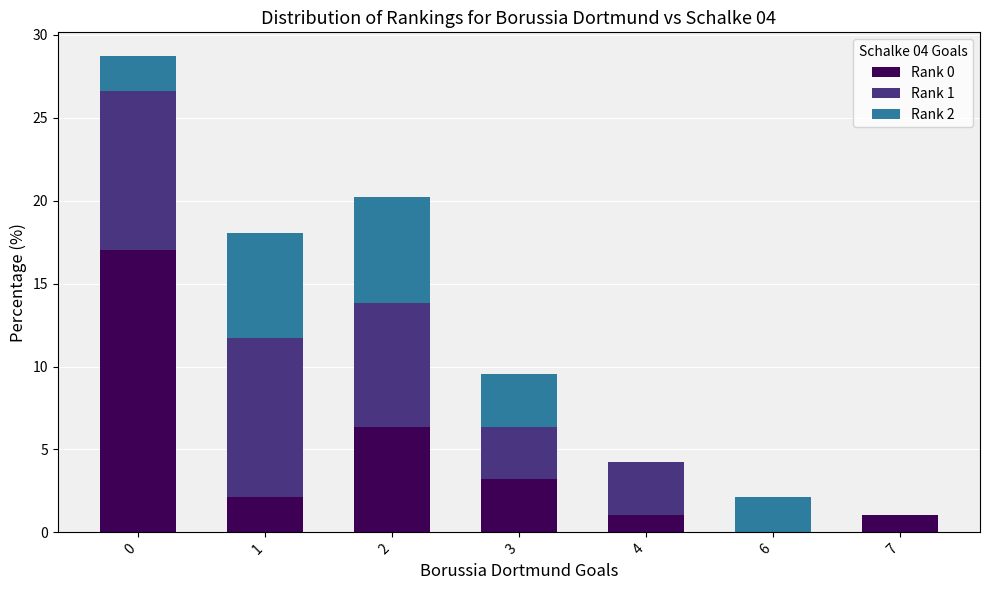

What is the maximum value for Rank 0?

17.0